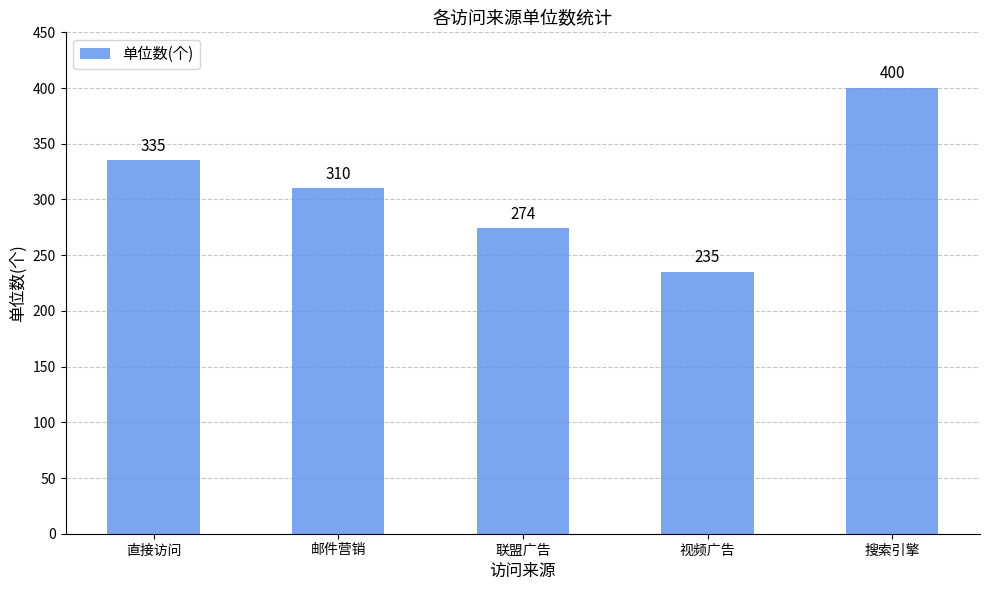

What is the greatest value displayed?

400